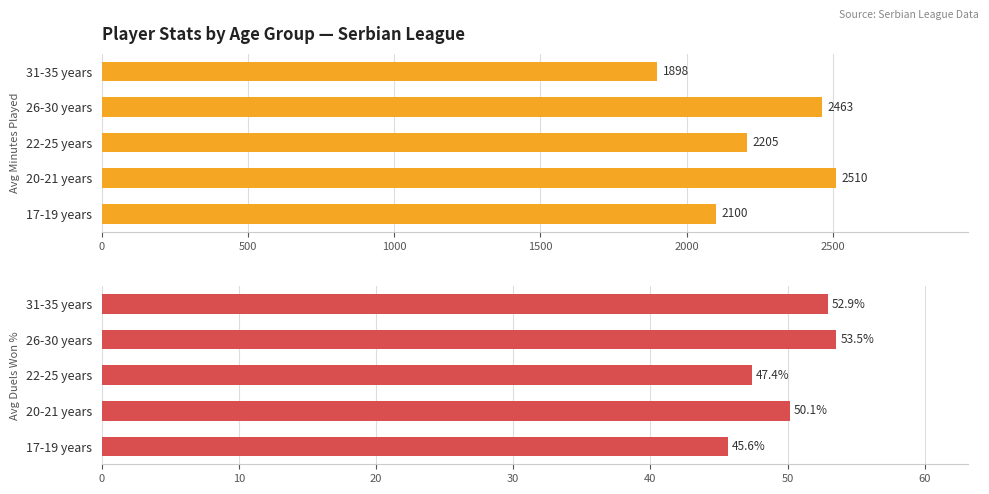

How many categories are shown in the chart?

5